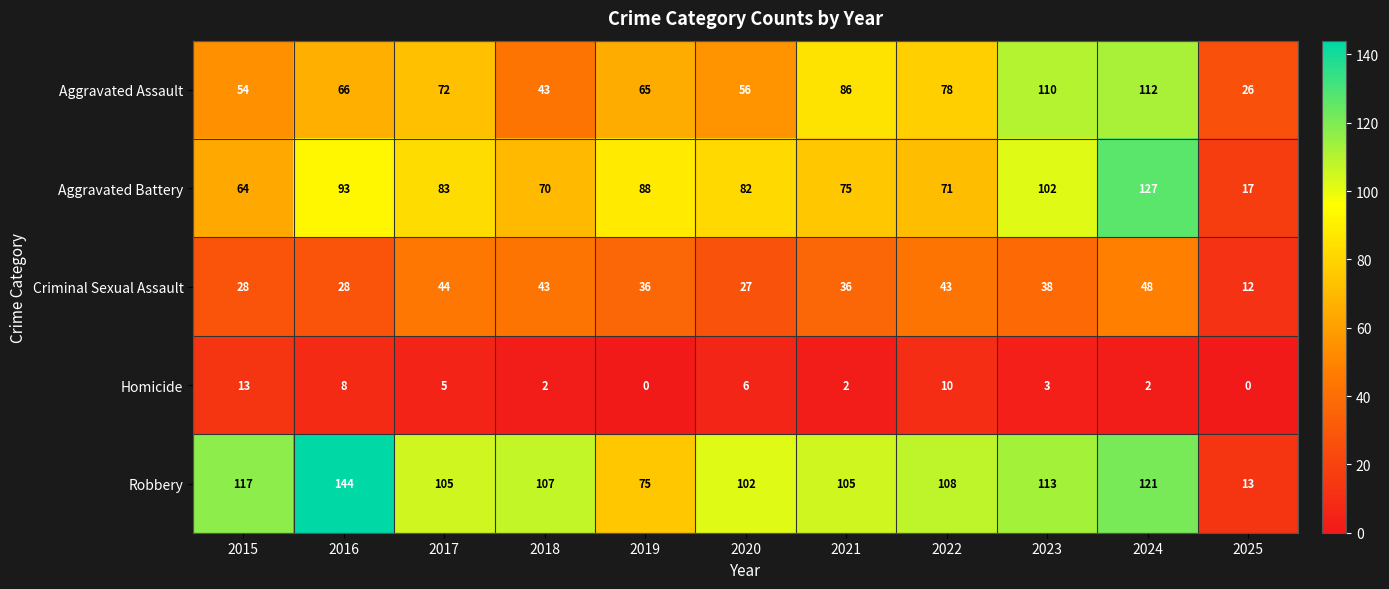

True or false: Homicide has a value of 3 at 2017.

False